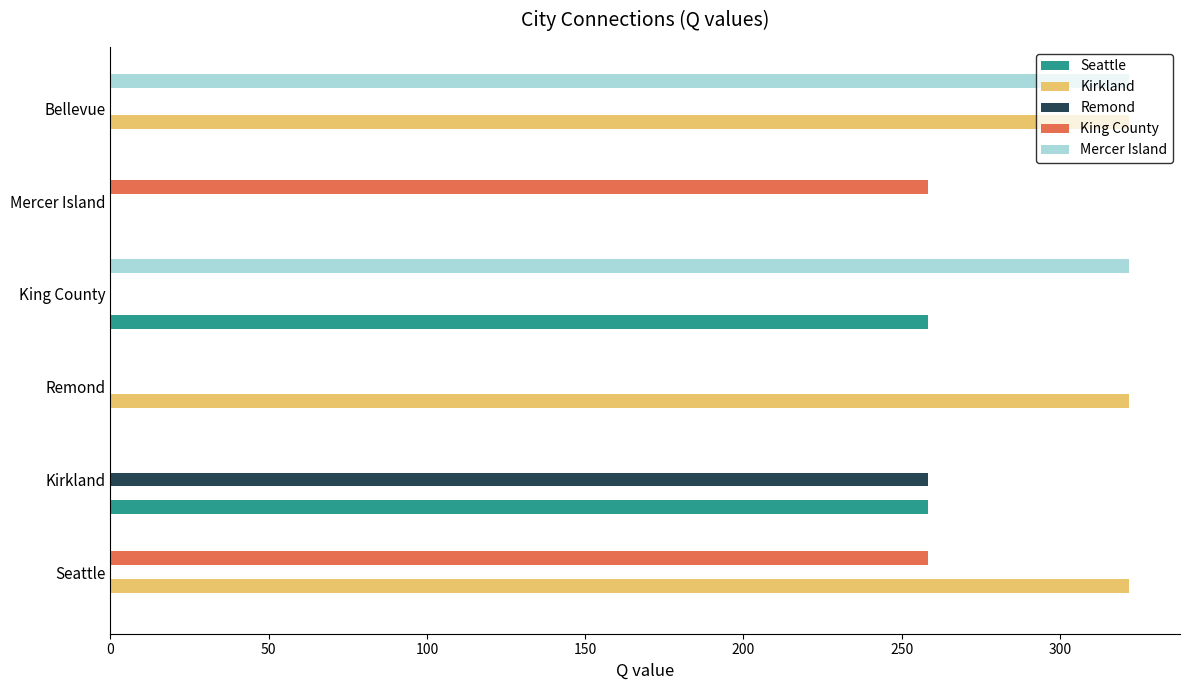

What is the approximate value of Remond at Kirkland?

258.4